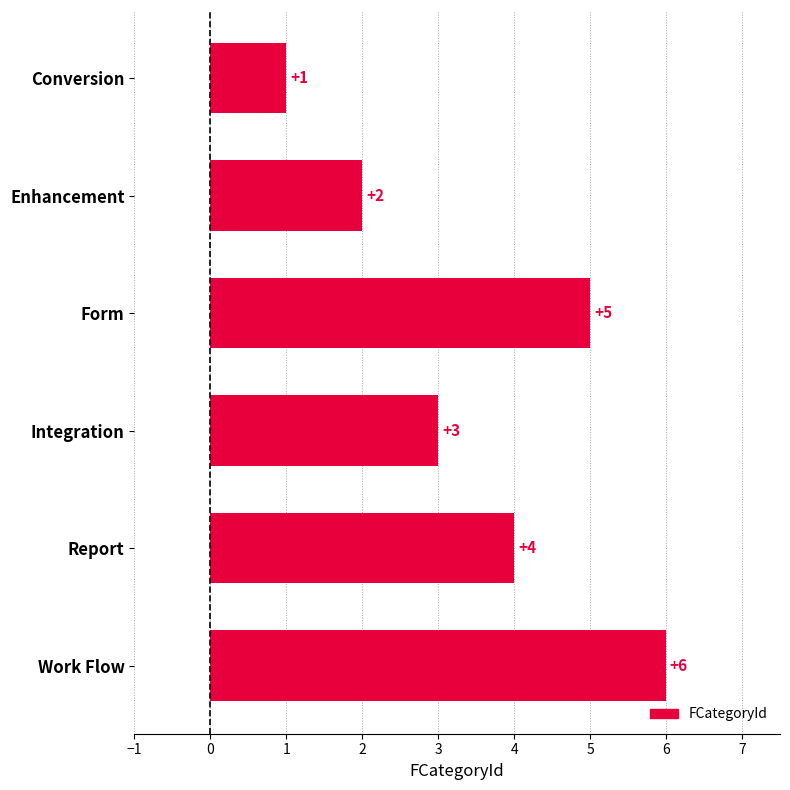

What is the smallest value displayed?

1